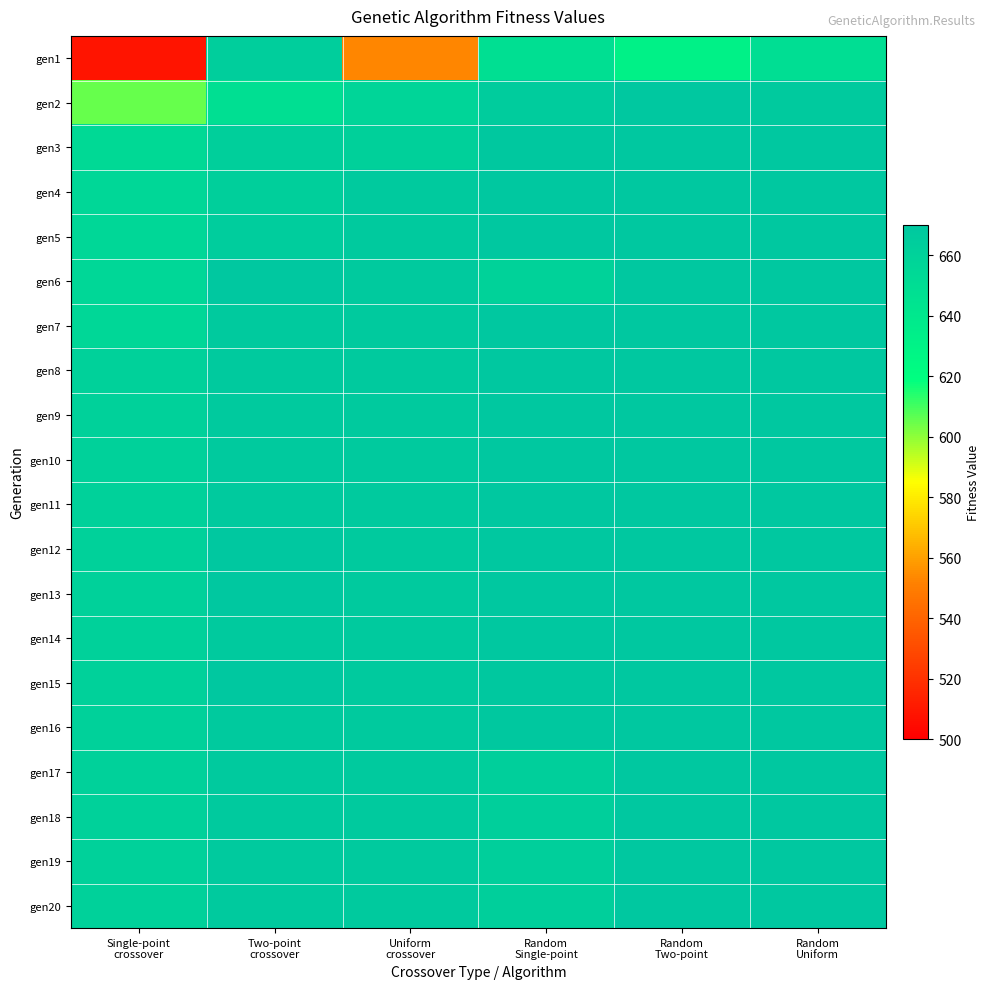

Reading right to left, extract all data points from this chart.

gen1: Random
Uniform=649	Random
Two-point=631	Random
Single-point=648	Uniform
crossover=553	Two-point
crossover=664	Single-point
crossover=508
gen2: Random
Uniform=667	Random
Two-point=670	Random
Single-point=666	Uniform
crossover=657	Two-point
crossover=648	Single-point
crossover=605
gen3: Random
Uniform=670	Random
Two-point=670	Random
Single-point=669	Uniform
crossover=662	Two-point
crossover=663	Single-point
crossover=653
gen4: Random
Uniform=670	Random
Two-point=670	Random
Single-point=670	Uniform
crossover=668	Two-point
crossover=663	Single-point
crossover=656
gen5: Random
Uniform=670	Random
Two-point=670	Random
Single-point=670	Uniform
crossover=668	Two-point
crossover=665	Single-point
crossover=656
gen6: Random
Uniform=670	Random
Two-point=670	Random
Single-point=660	Uniform
crossover=668	Two-point
crossover=670	Single-point
crossover=656
gen7: Random
Uniform=670	Random
Two-point=670	Random
Single-point=670	Uniform
crossover=668	Two-point
crossover=668	Single-point
crossover=656
gen8: Random
Uniform=670	Random
Two-point=670	Random
Single-point=670	Uniform
crossover=668	Two-point
crossover=668	Single-point
crossover=661
gen9: Random
Uniform=670	Random
Two-point=670	Random
Single-point=670	Uniform
crossover=668	Two-point
crossover=668	Single-point
crossover=661
gen10: Random
Uniform=670	Random
Two-point=670	Random
Single-point=670	Uniform
crossover=668	Two-point
crossover=668	Single-point
crossover=661
gen11: Random
Uniform=670	Random
Two-point=670	Random
Single-point=670	Uniform
crossover=668	Two-point
crossover=668	Single-point
crossover=661
gen12: Random
Uniform=670	Random
Two-point=670	Random
Single-point=670	Uniform
crossover=668	Two-point
crossover=670	Single-point
crossover=661
gen13: Random
Uniform=670	Random
Two-point=670	Random
Single-point=670	Uniform
crossover=668	Two-point
crossover=670	Single-point
crossover=661
gen14: Random
Uniform=670	Random
Two-point=670	Random
Single-point=670	Uniform
crossover=668	Two-point
crossover=668	Single-point
crossover=661
gen15: Random
Uniform=670	Random
Two-point=670	Random
Single-point=669	Uniform
crossover=668	Two-point
crossover=670	Single-point
crossover=661
gen16: Random
Uniform=670	Random
Two-point=670	Random
Single-point=669	Uniform
crossover=668	Two-point
crossover=668	Single-point
crossover=661
gen17: Random
Uniform=670	Random
Two-point=670	Random
Single-point=663	Uniform
crossover=668	Two-point
crossover=668	Single-point
crossover=661
gen18: Random
Uniform=670	Random
Two-point=670	Random
Single-point=663	Uniform
crossover=668	Two-point
crossover=668	Single-point
crossover=661
gen19: Random
Uniform=670	Random
Two-point=670	Random
Single-point=663	Uniform
crossover=668	Two-point
crossover=668	Single-point
crossover=661
gen20: Random
Uniform=670	Random
Two-point=670	Random
Single-point=663	Uniform
crossover=668	Two-point
crossover=668	Single-point
crossover=661